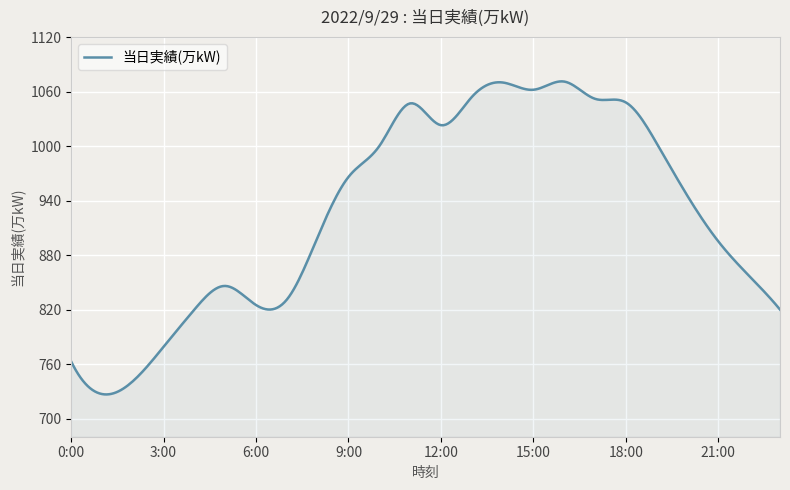

What is the maximum value shown in the chart?

1071.2